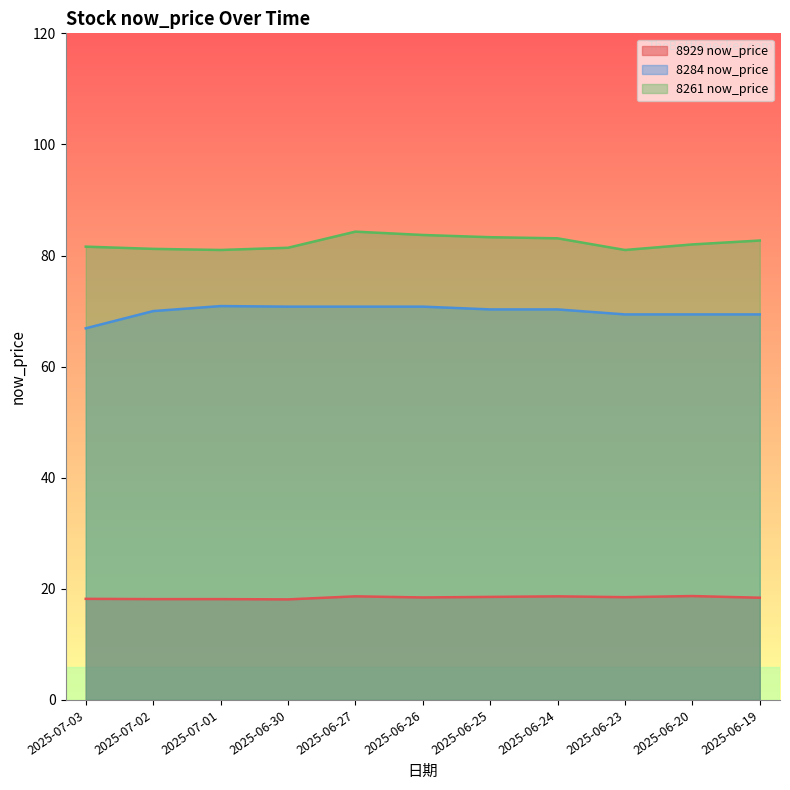

True or false: 8284 now_price has more than 0 interior local peaks.

True